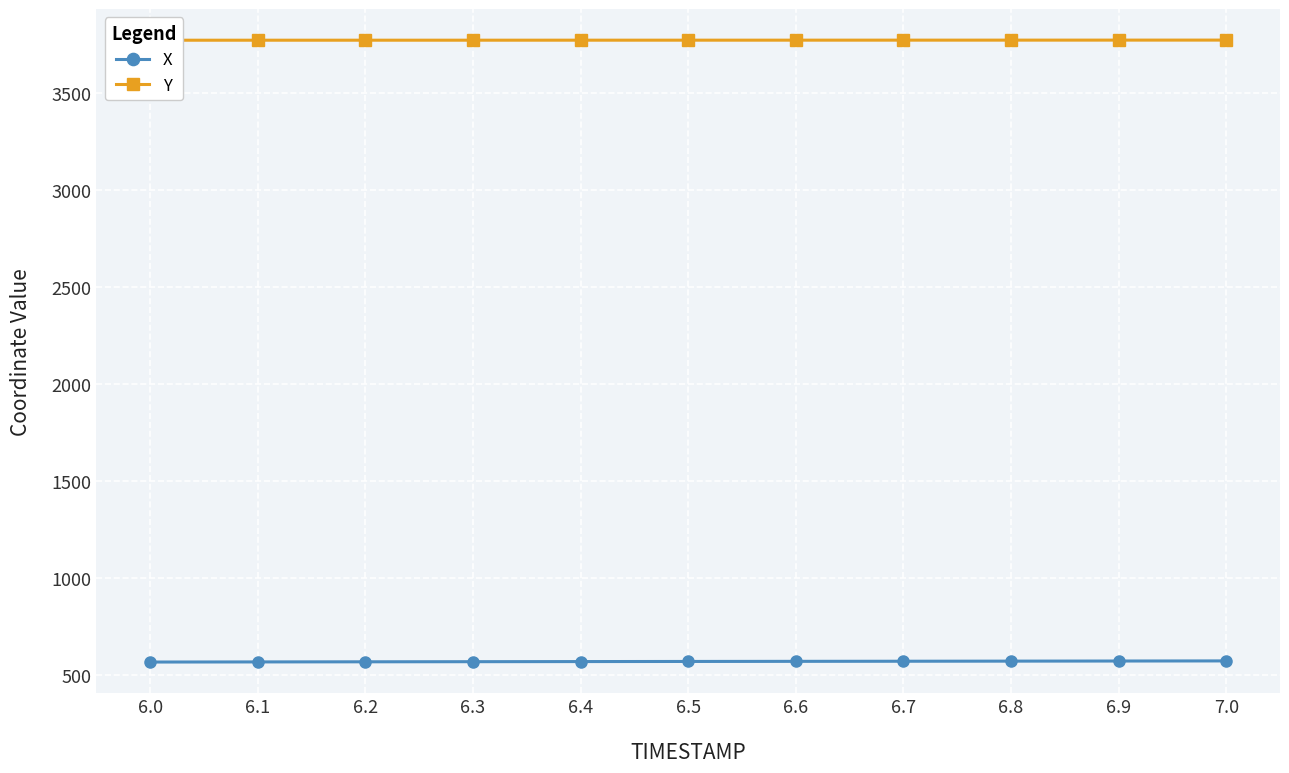

What is the label of the 1st point from the right?

7.0